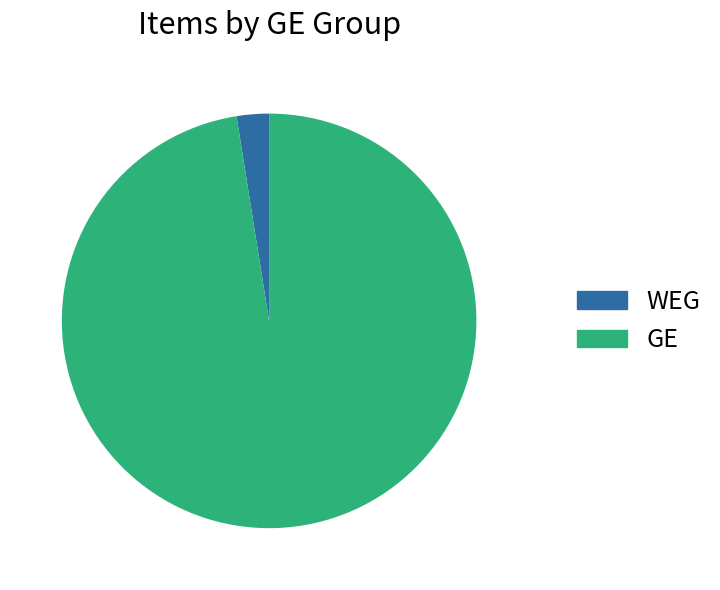

True or false: WEG accounts for 3% of the total.

True